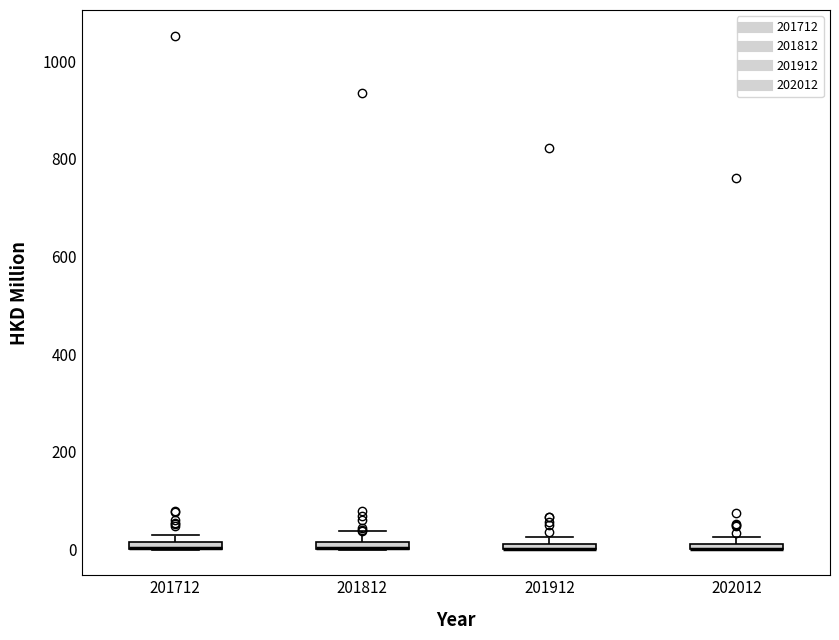

Where does the upper whisker of the box at x = 201812 end on the y-axis? The values are not printed on the chart, so give them approximately, as read against the axis.

40